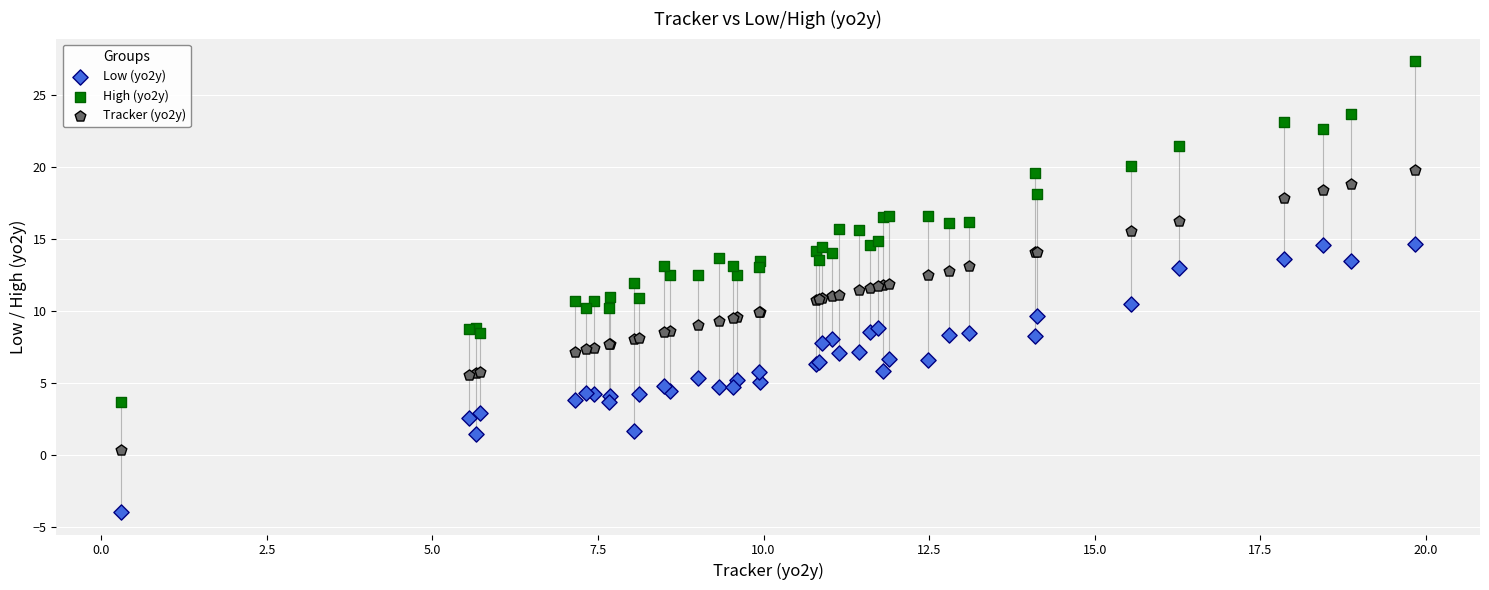

Which series contains the lowest Y value?

Low (yo2y)